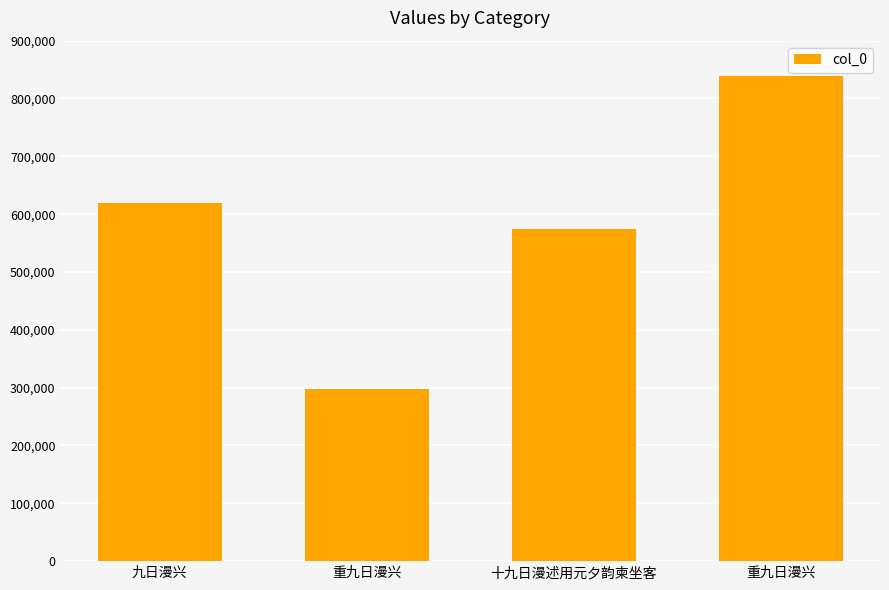

Rank the categories by value from highest to lowest.

重九日漫兴, 九日漫兴, 十九日漫述用元夕韵柬坐客, 重九日漫兴